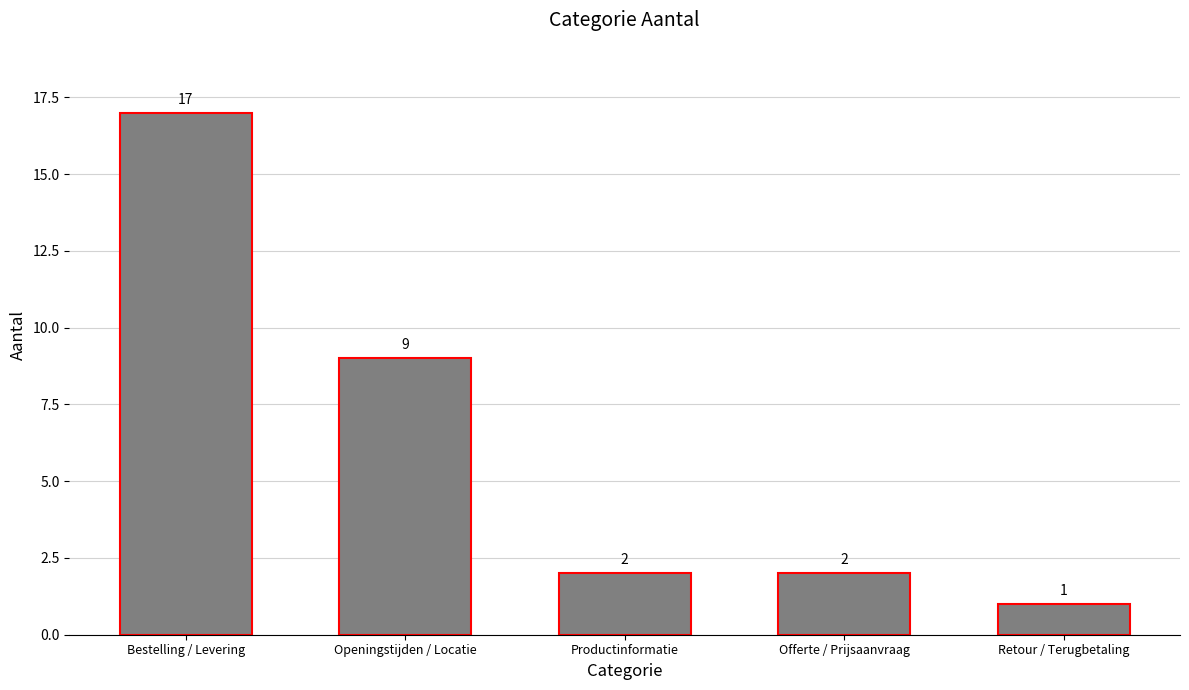

The value at Productinformatie is 0. True or false?

False